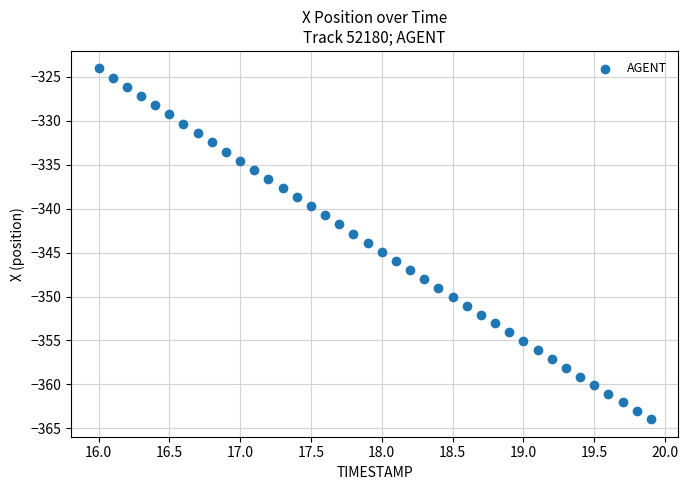

What is the range of Y values (max minus min)?

39.9